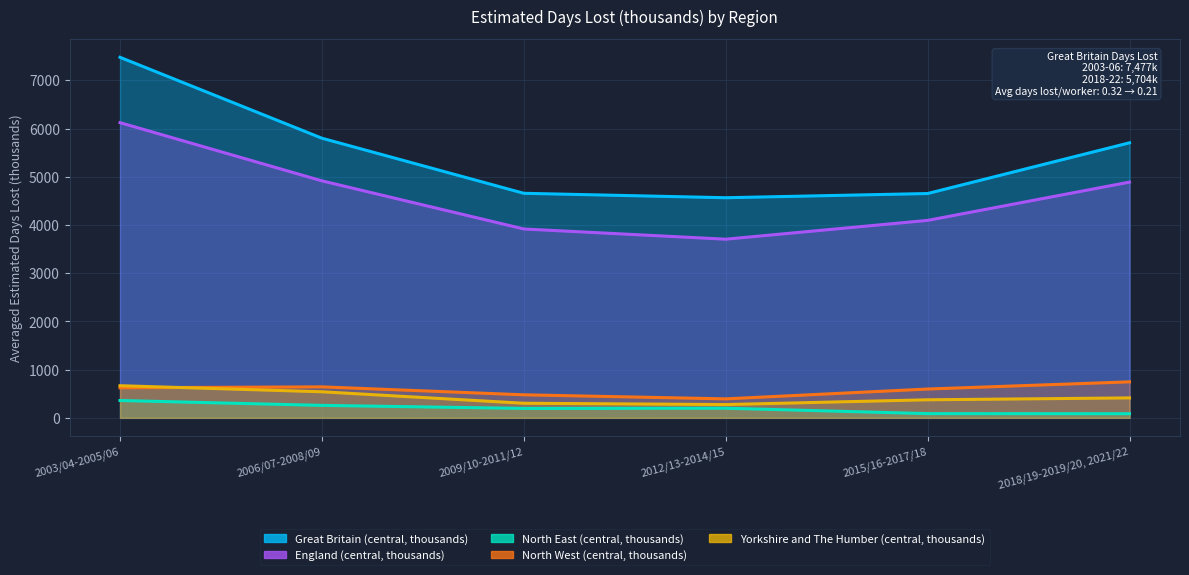

What is the difference between the highest and lowest values at 2015/16-2017/18?

4564